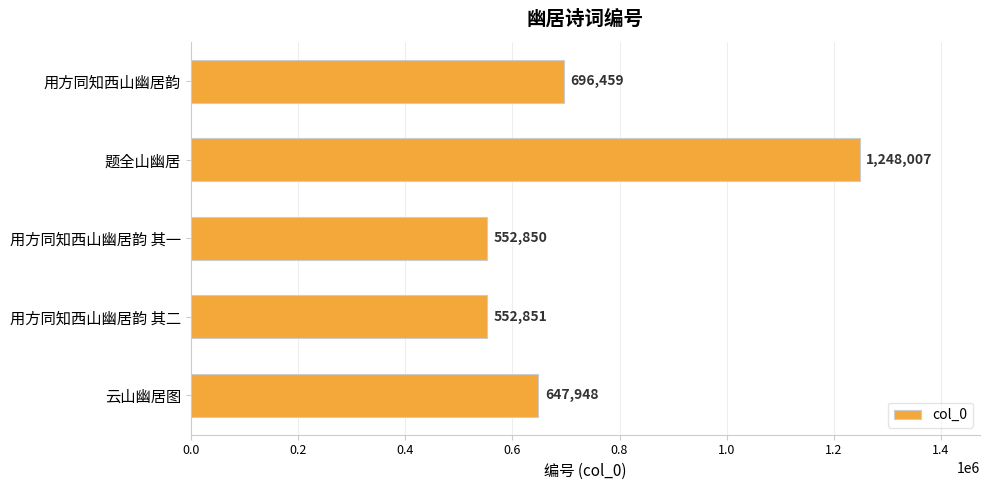

The value at 用方同知西山幽居韵 is 696459. True or false?

True